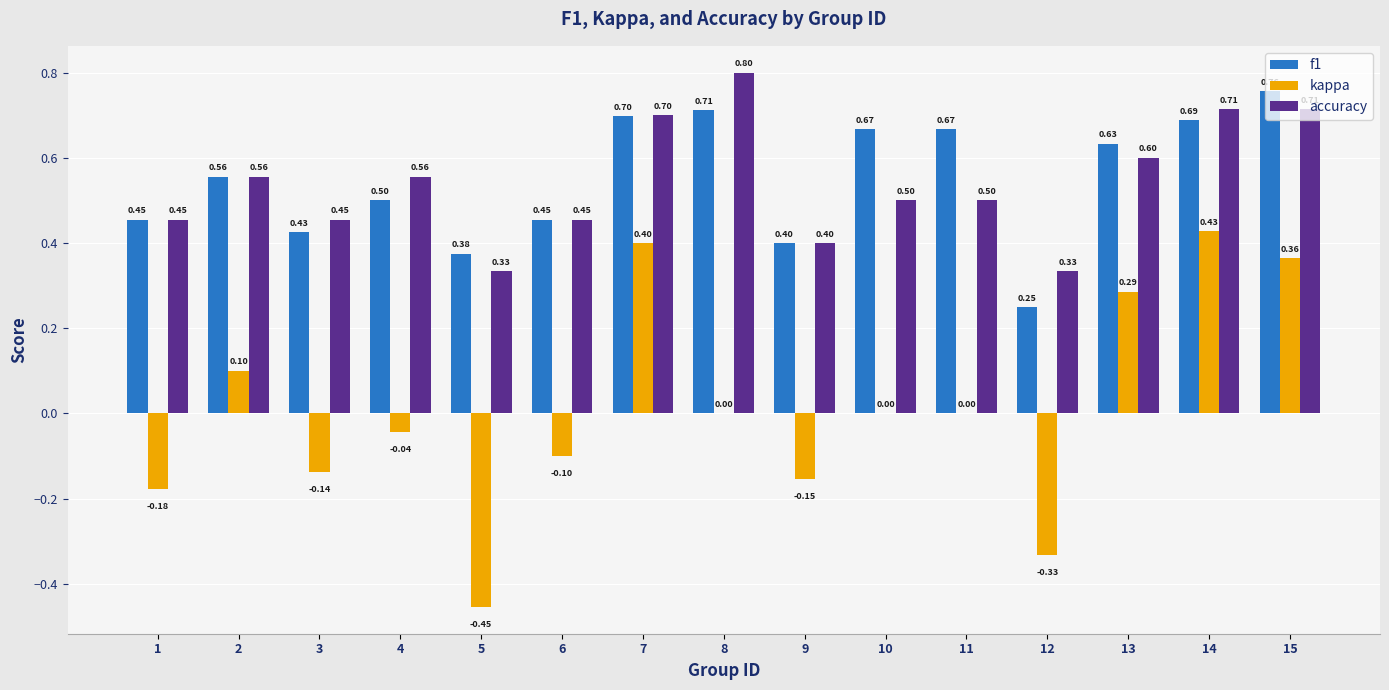

What is the sum of all f1 values?

8.2